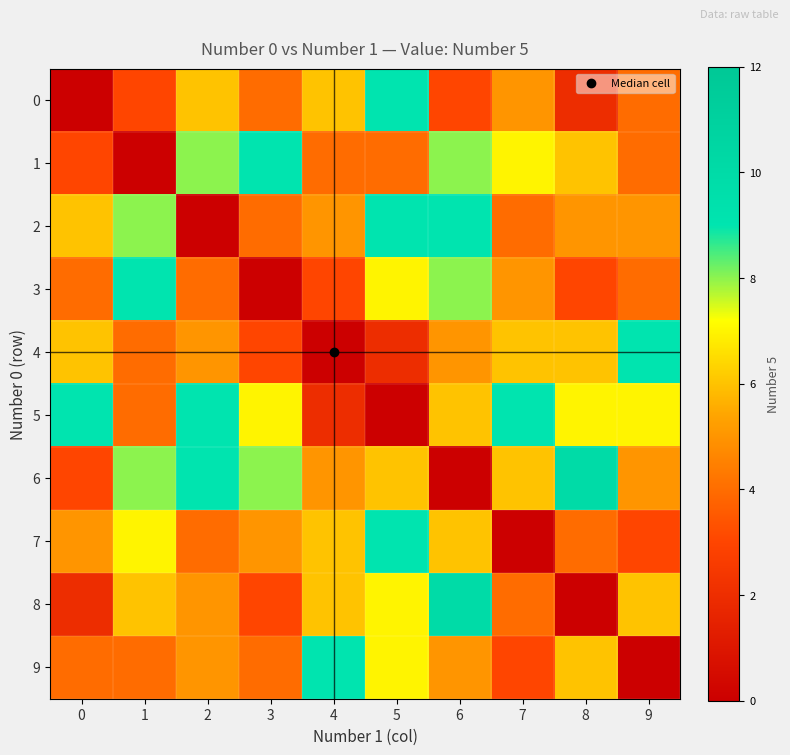

At which category is the sum across all series the highest?

5